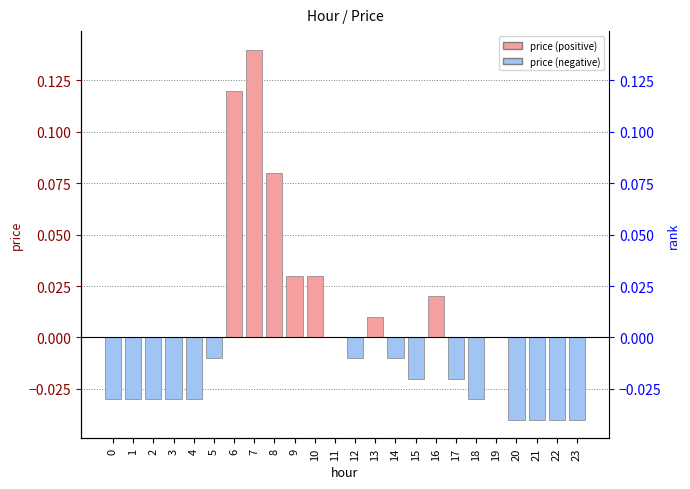

Where is the data nearest to the value 0?

11